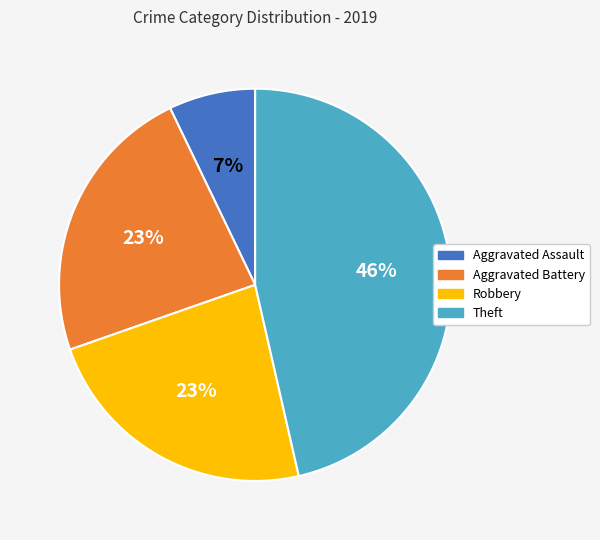

What is the ratio of the value at Aggravated Assault to the value at Aggravated Battery?

0.3